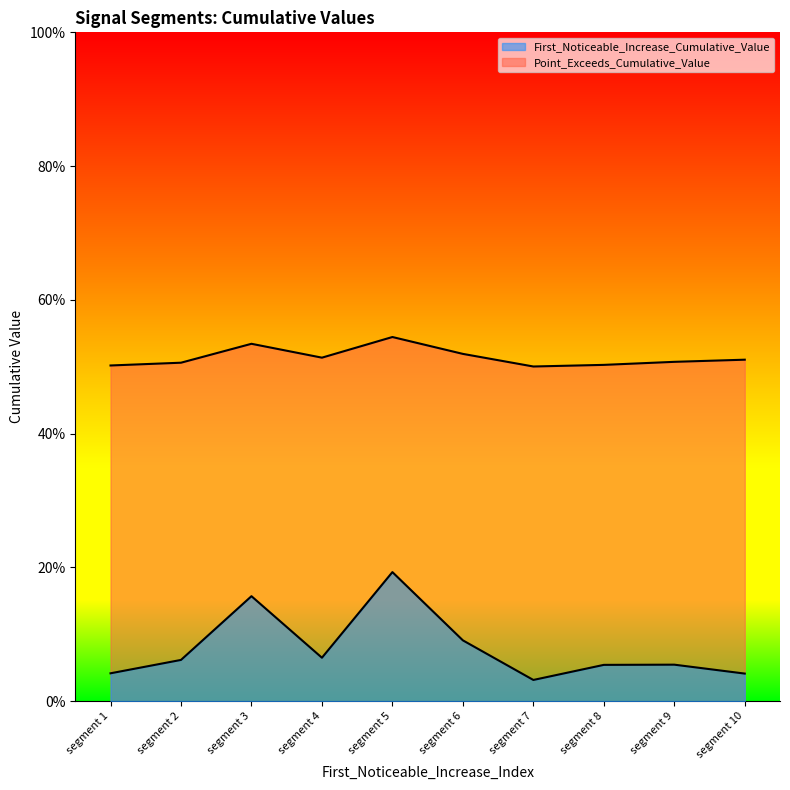

Rank the series by their maximum value, from highest to lowest.

Point_Exceeds_Cumulative_Value, First_Noticeable_Increase_Cumulative_Value